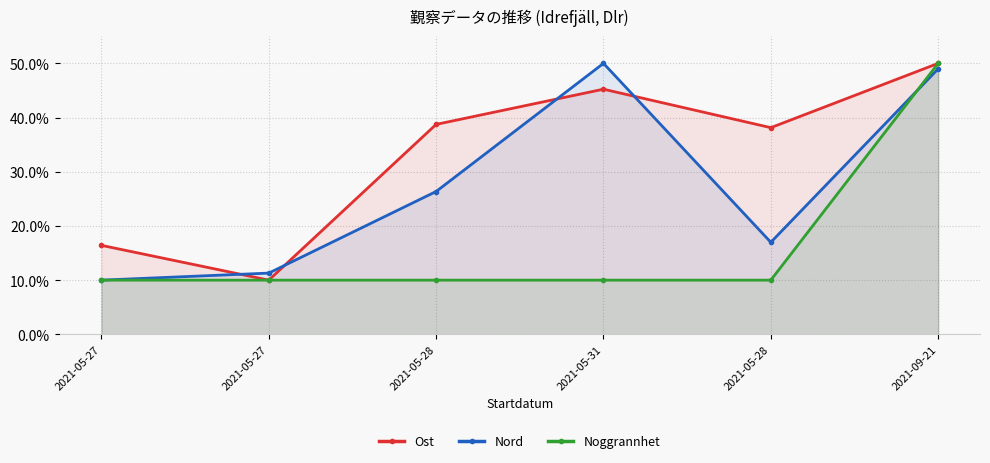

Between 2021-05-27 and 2021-05-28, which is larger?

2021-05-28